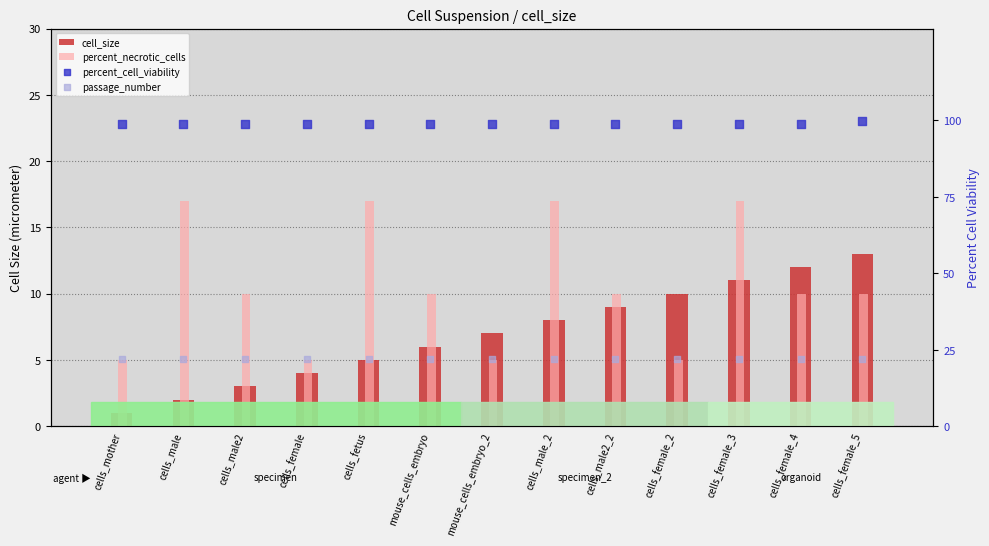

Which series has the largest total across all categories?

percent_cell_viability